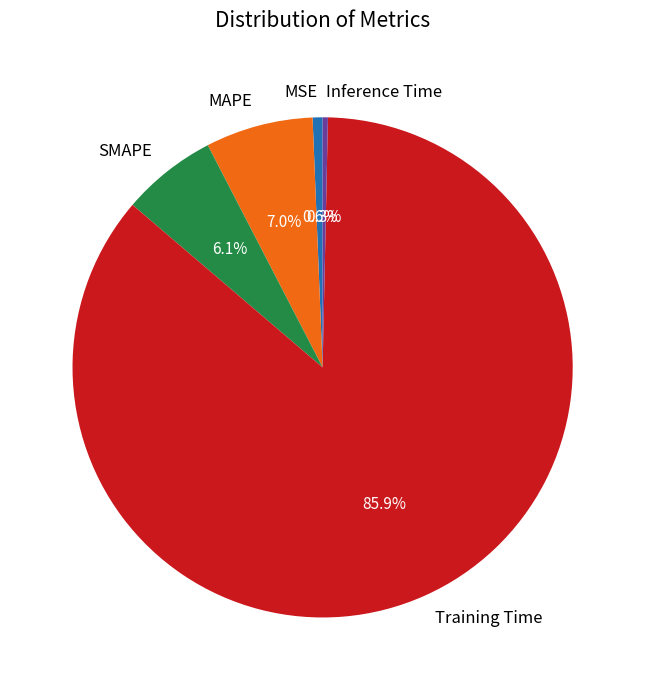

Is it true that Training Time is 91% of the pie?

False